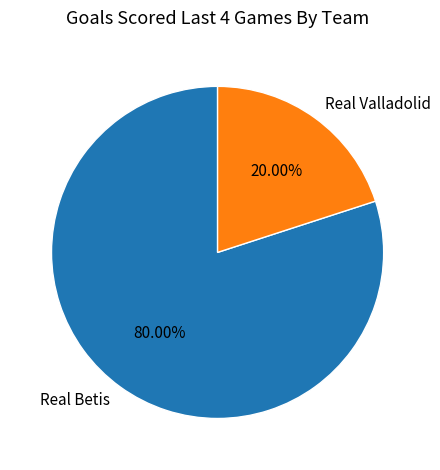

What percentage is the Real Betis slice, to the nearest percent?

80%